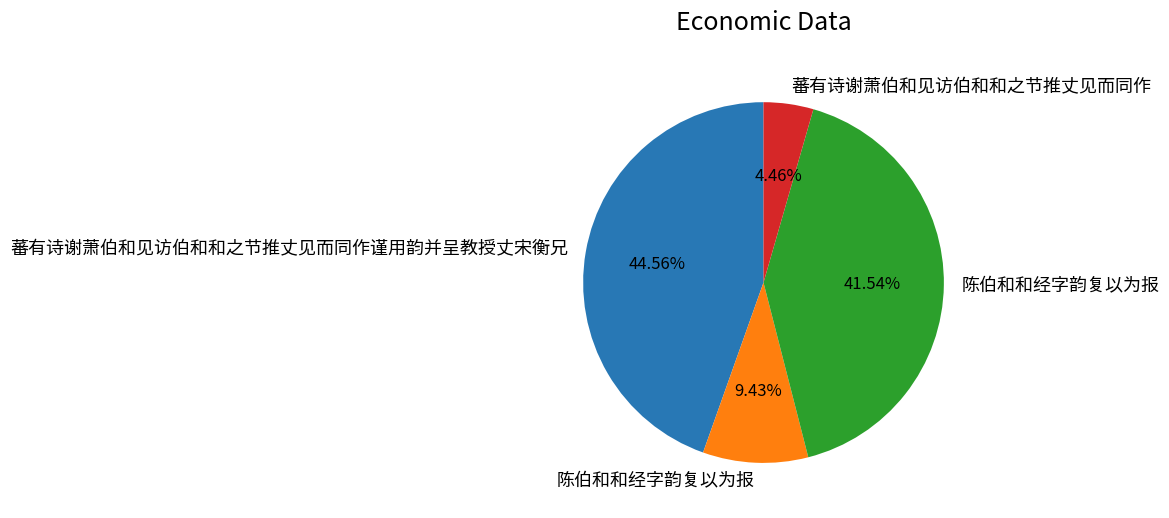

Is there any slice that represents more than half of the pie?

No